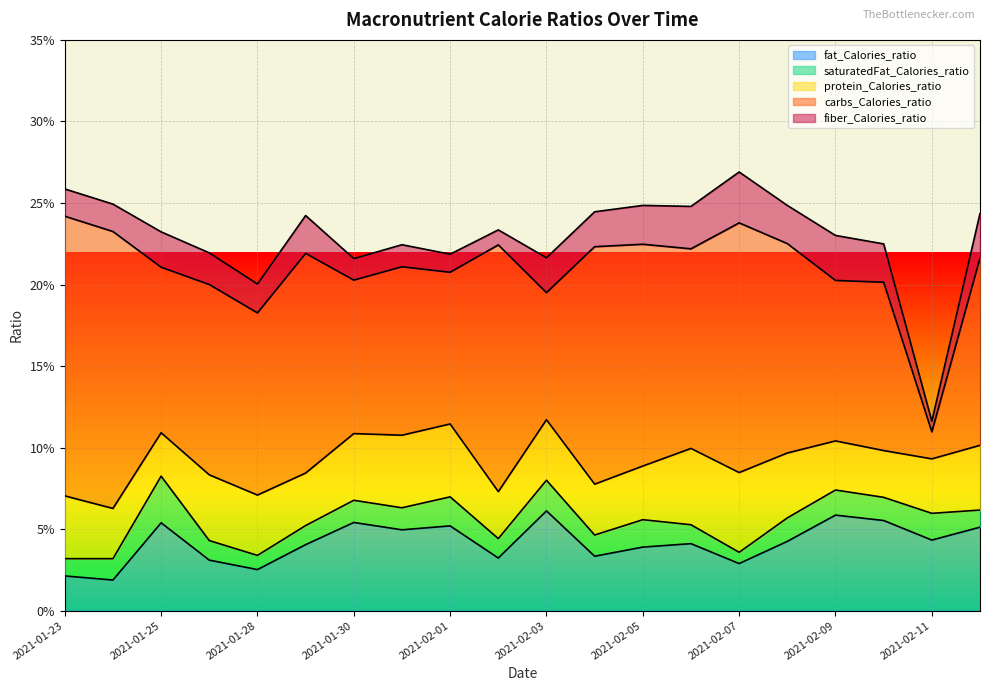

At which category does fiber_Calories_ratio reach its first local peak?

2021-01-25